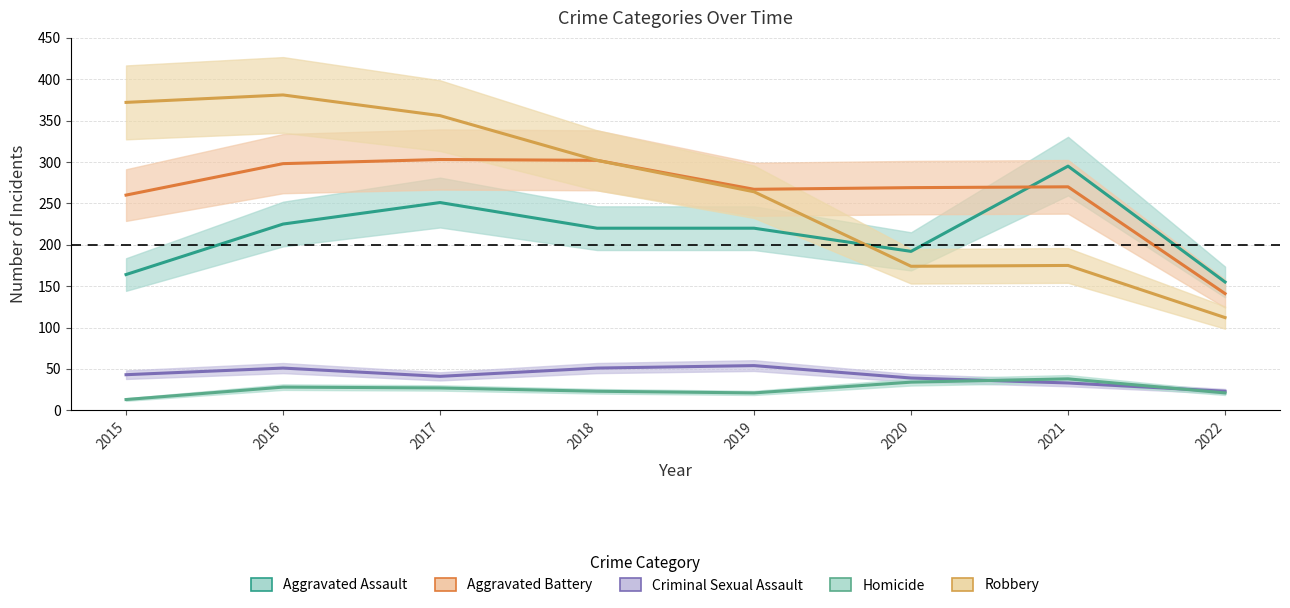

Where is Aggravated Battery nearest to the value 222?

2015